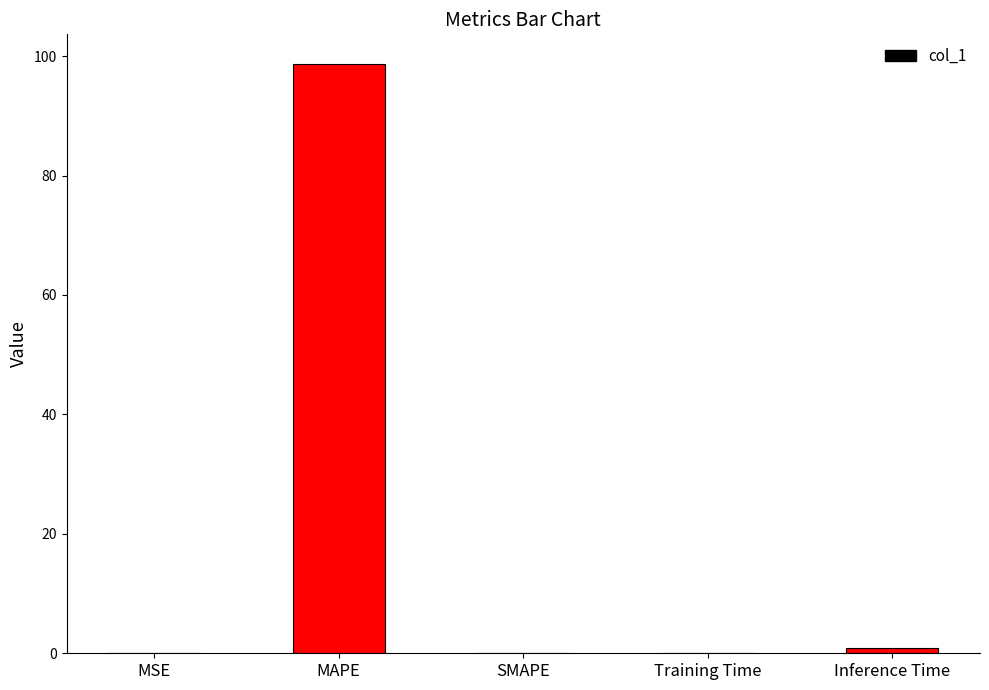

What is the change in value from SMAPE to Training Time?

+0.1